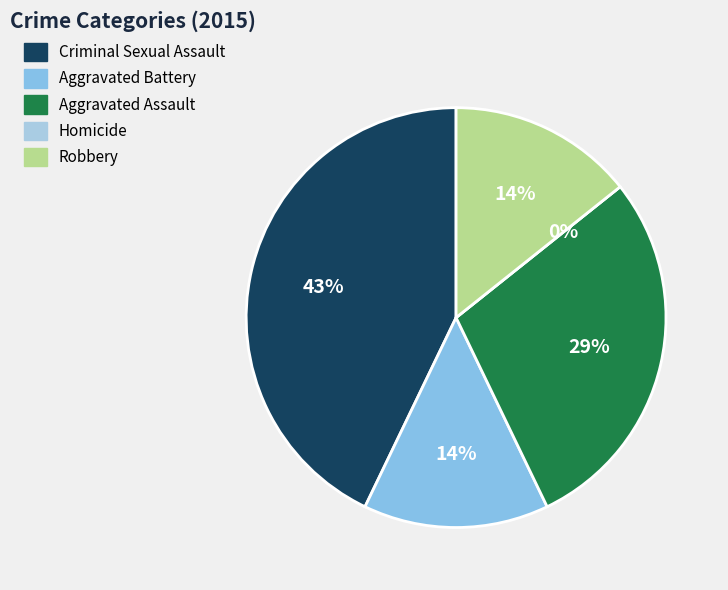

How many slices are in this pie chart?

5